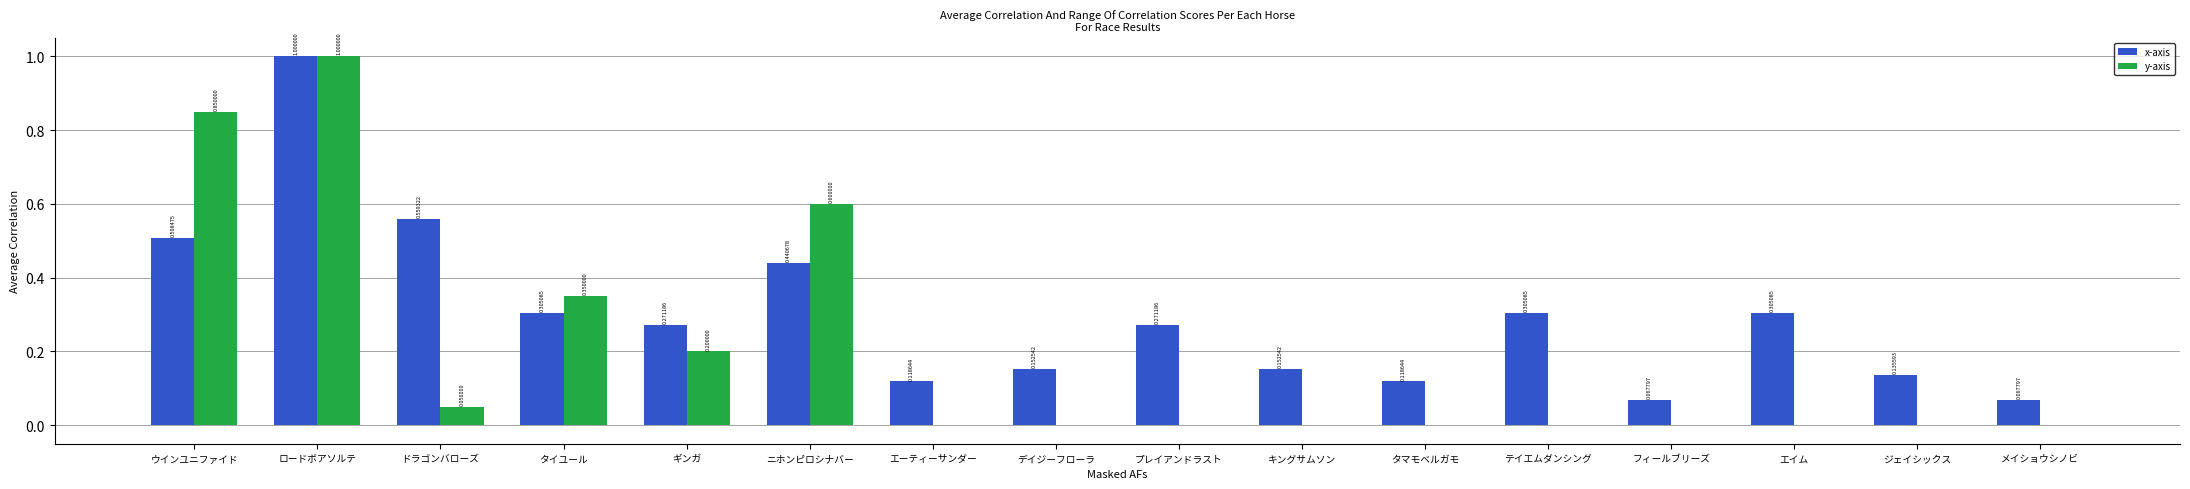

What is the sum of all x-axis values?

4.8